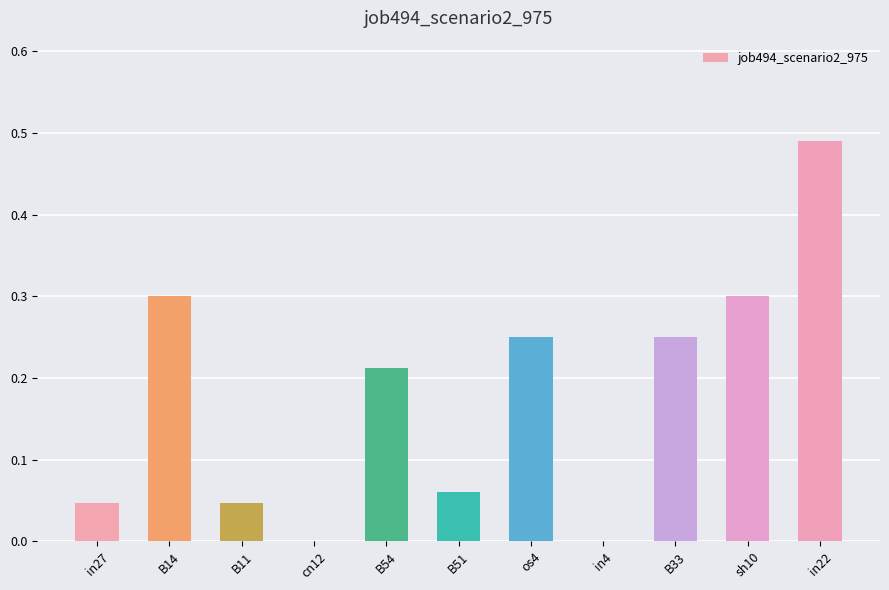

The value at in27 is 0.0. True or false?

True